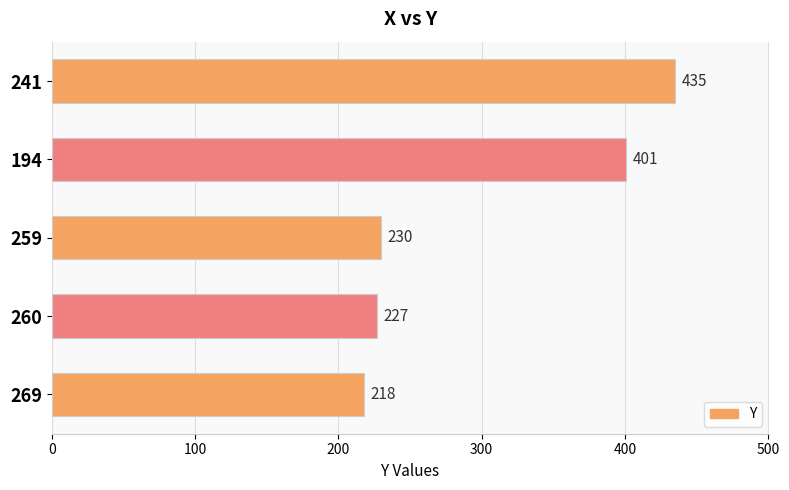

Reading bottom to top, extract all data points from this chart.

269=218	260=227	259=230	194=401	241=435